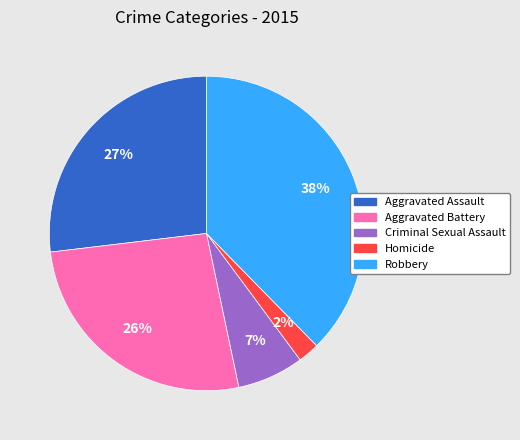

Is there a majority slice in this chart?

No